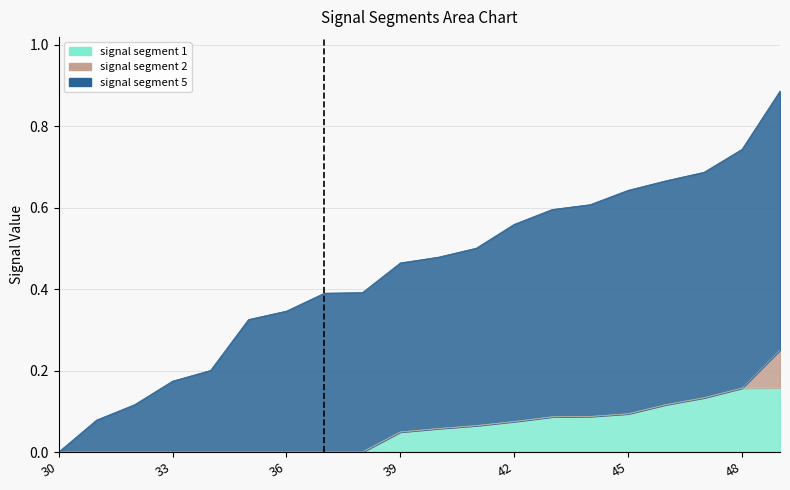

Is the value of signal segment 1 at 39 greater than the value of signal segment 5 at 36?

No